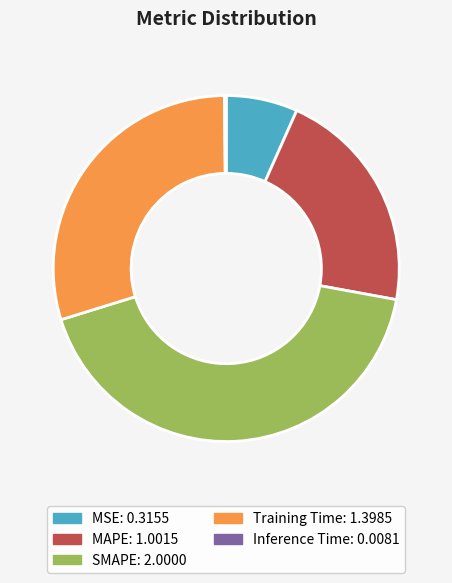

Which category has the biggest portion of the pie?

SMAPE